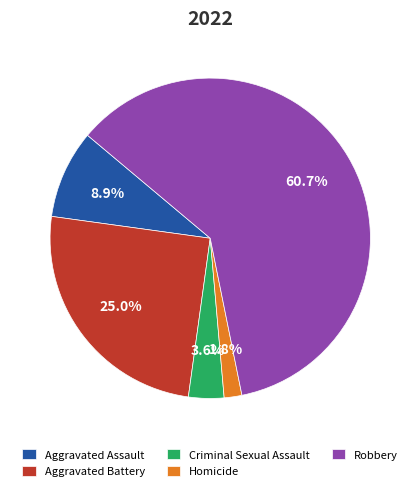

Is there a majority slice in this chart?

Yes